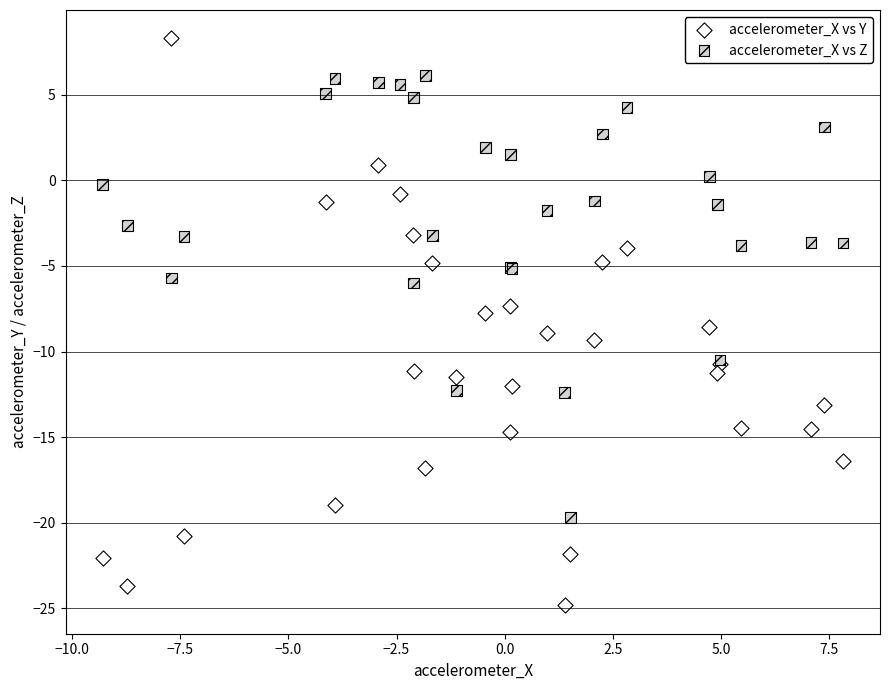

Which series has the largest Y range (max minus min)?

accelerometer_X vs Y